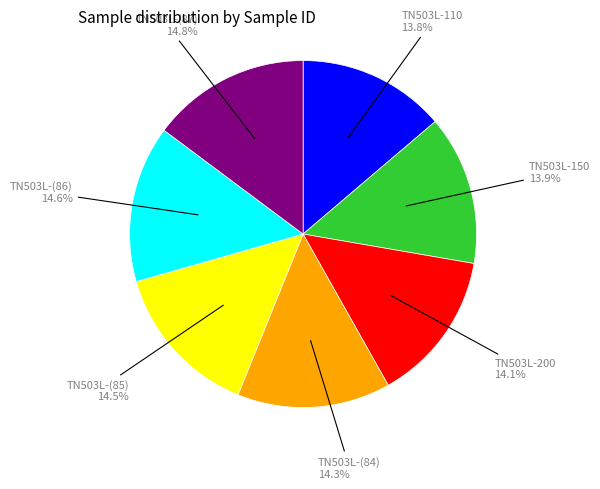

Is there a majority slice in this chart?

No